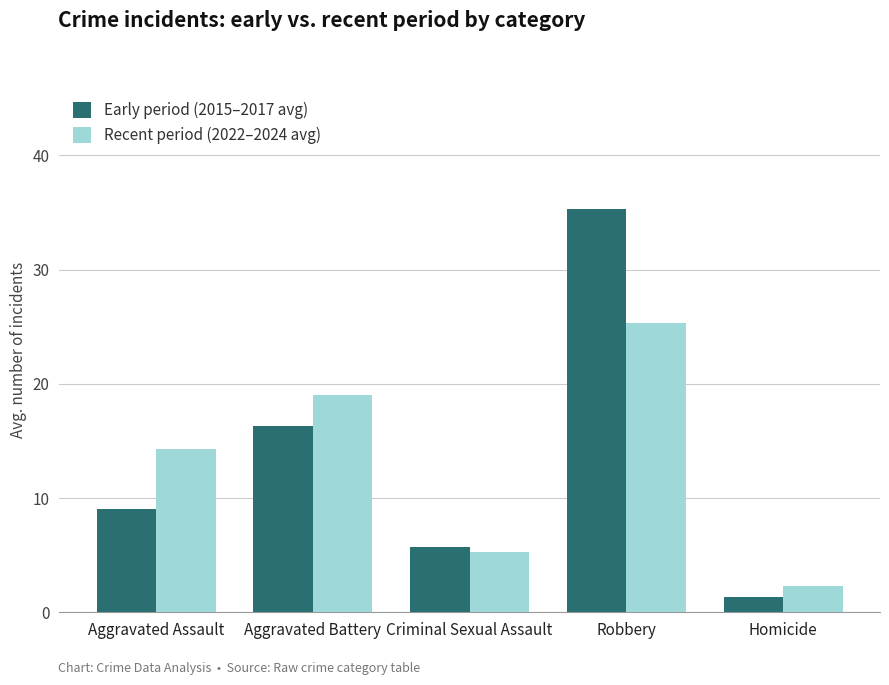

What position from the right is Robbery?

2